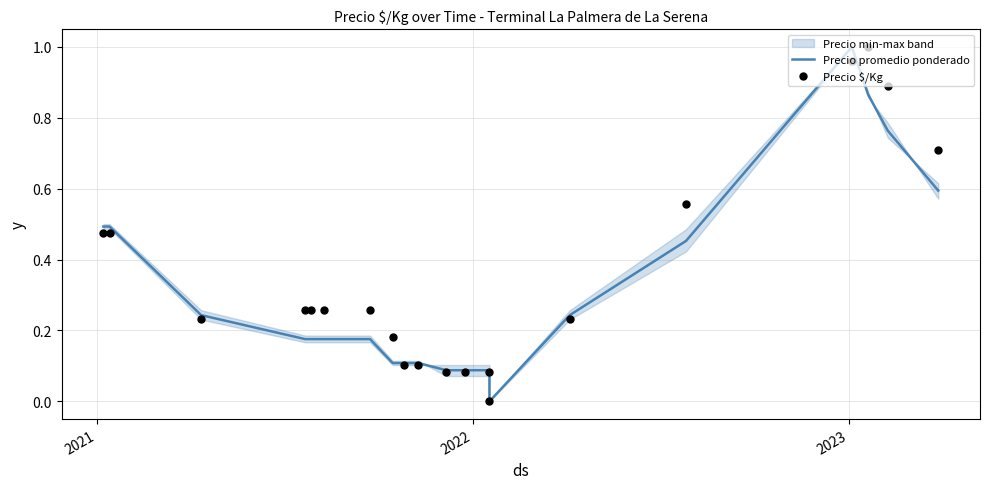

Which series has the widest spread of Y values?

Precio promedio ponderado